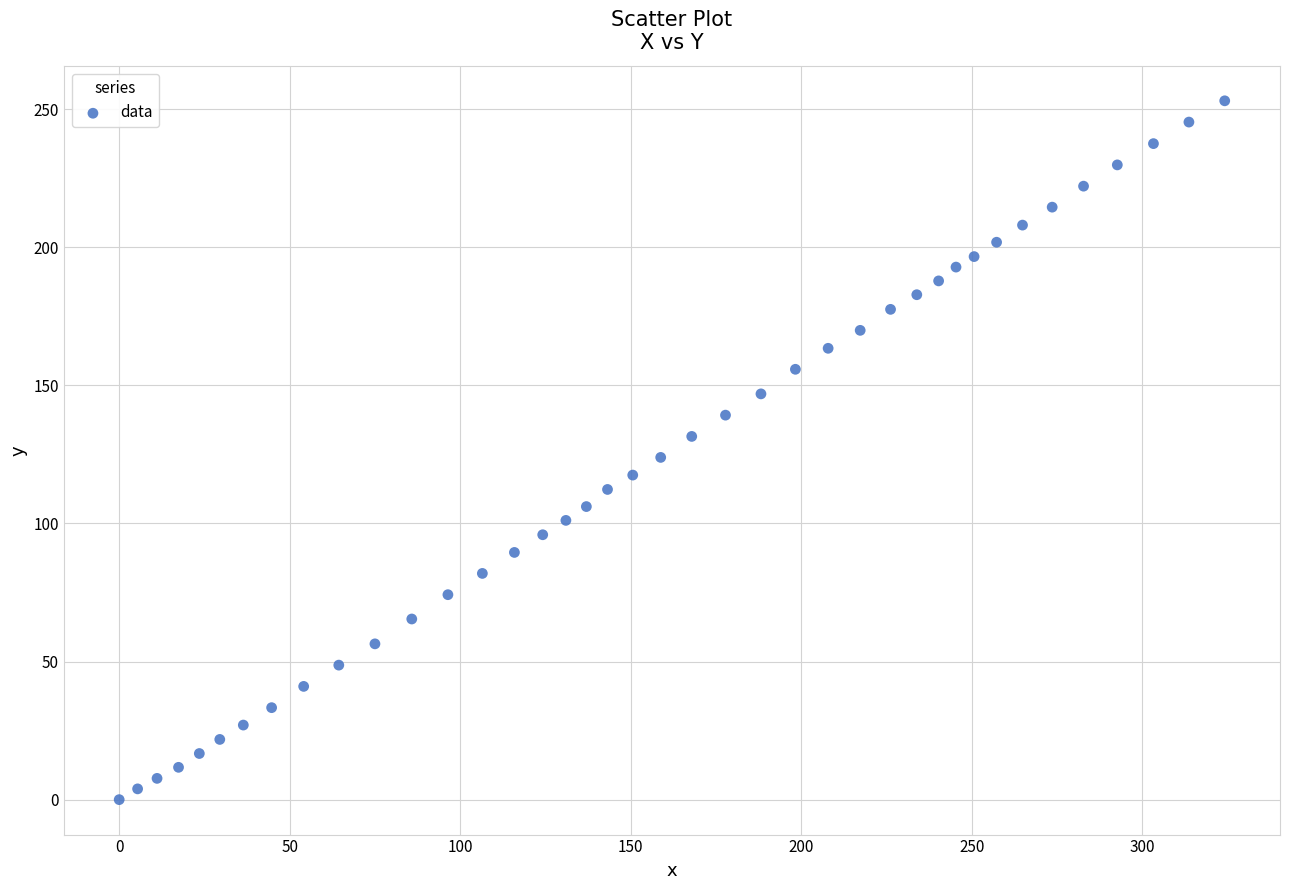

What is the range of X values (max minus min)?

324.2